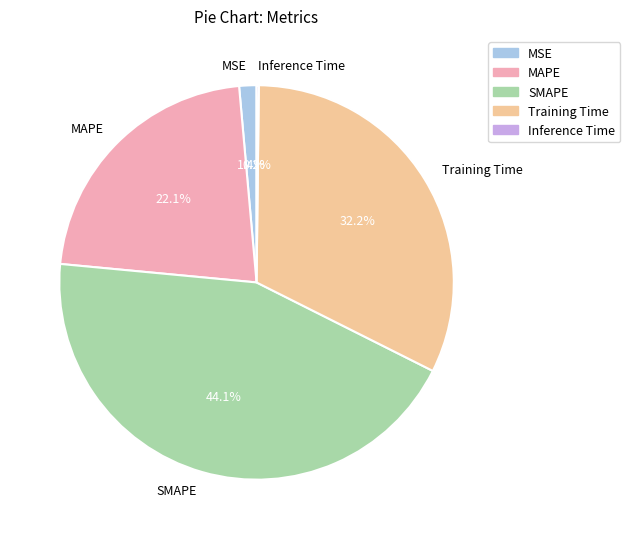

Is there any slice that represents more than half of the pie?

No